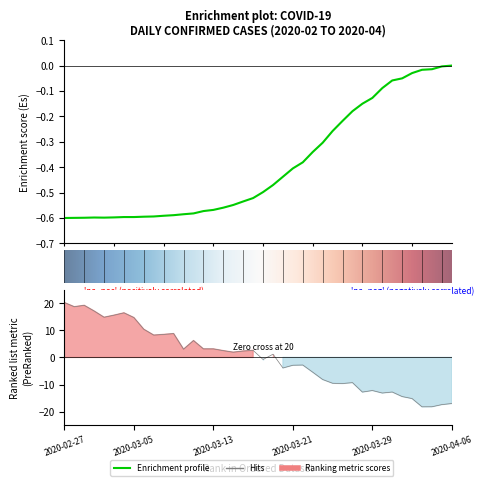

Read the value at 2020-03-21.

-0.4